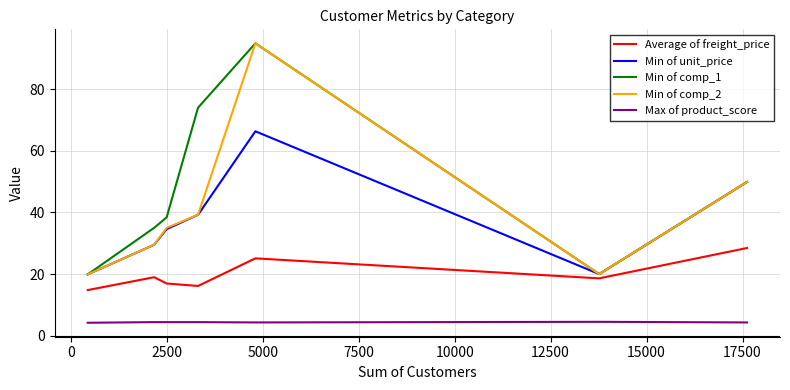

How many interior local valleys does the Min of comp_2 series have?

1